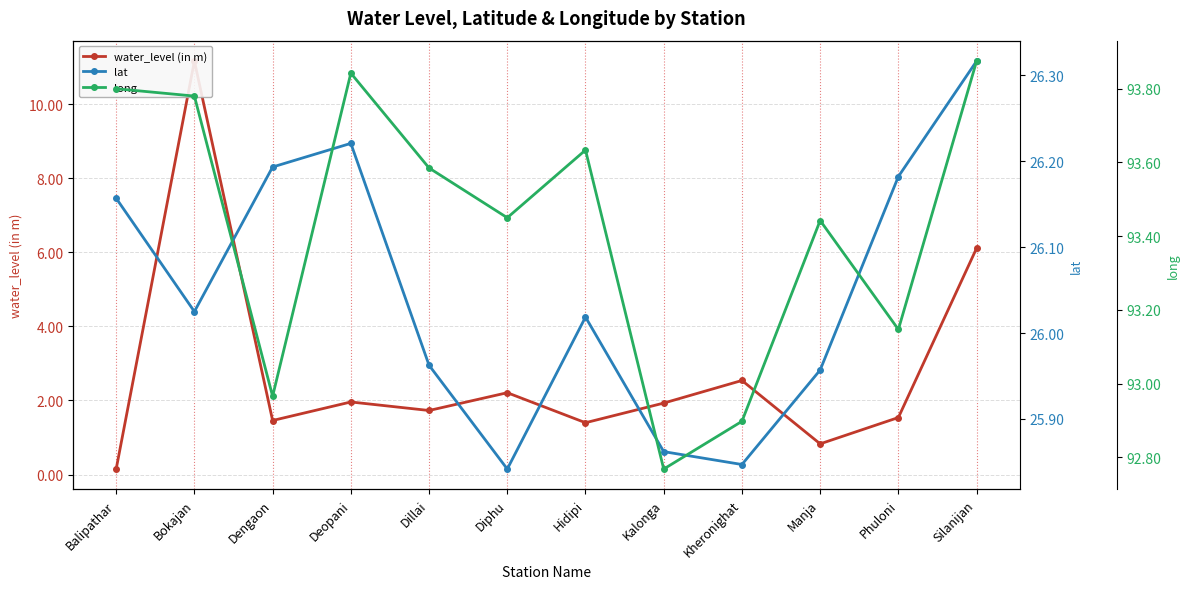

What is the label of the 4th point from the left?

Deopani